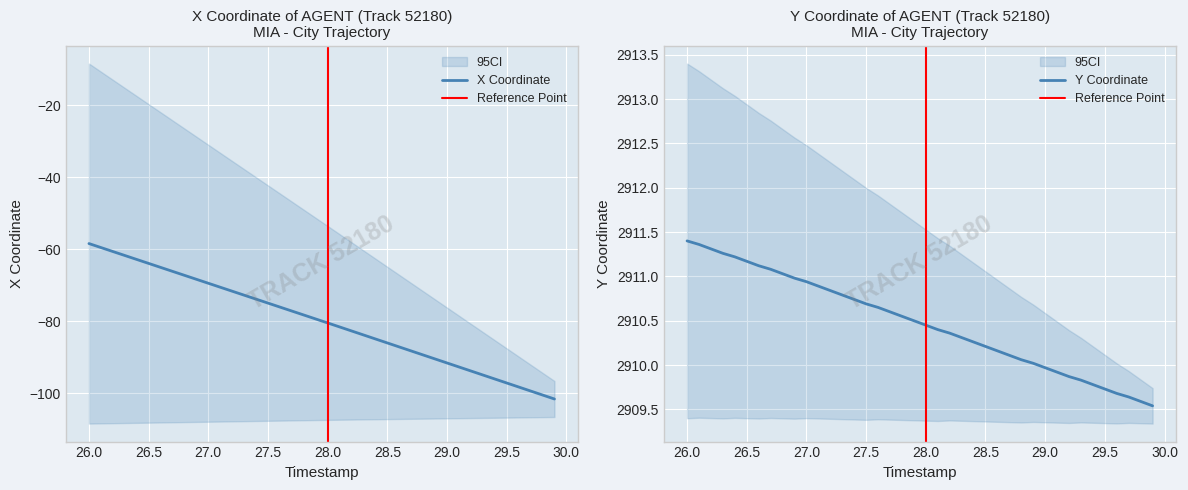

What is the value of the Y point at the 8th from the left?

2911.1